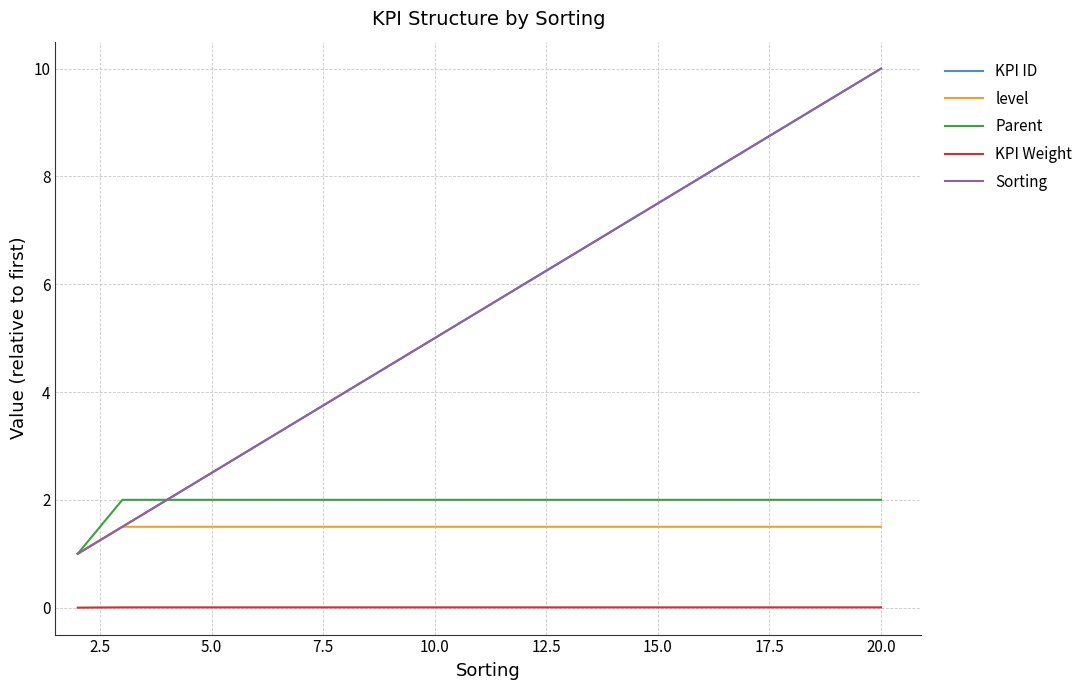

Does the chart display data point markers on the line(s)?

No